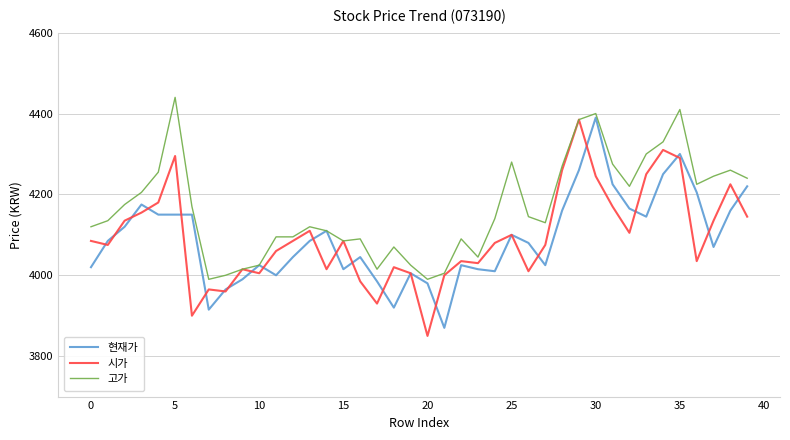

What is the greatest value displayed?

4440